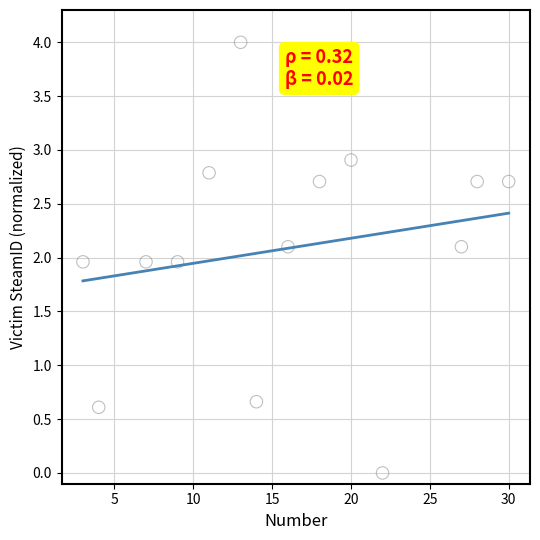

What is the range of Y values (max minus min)?

4.0